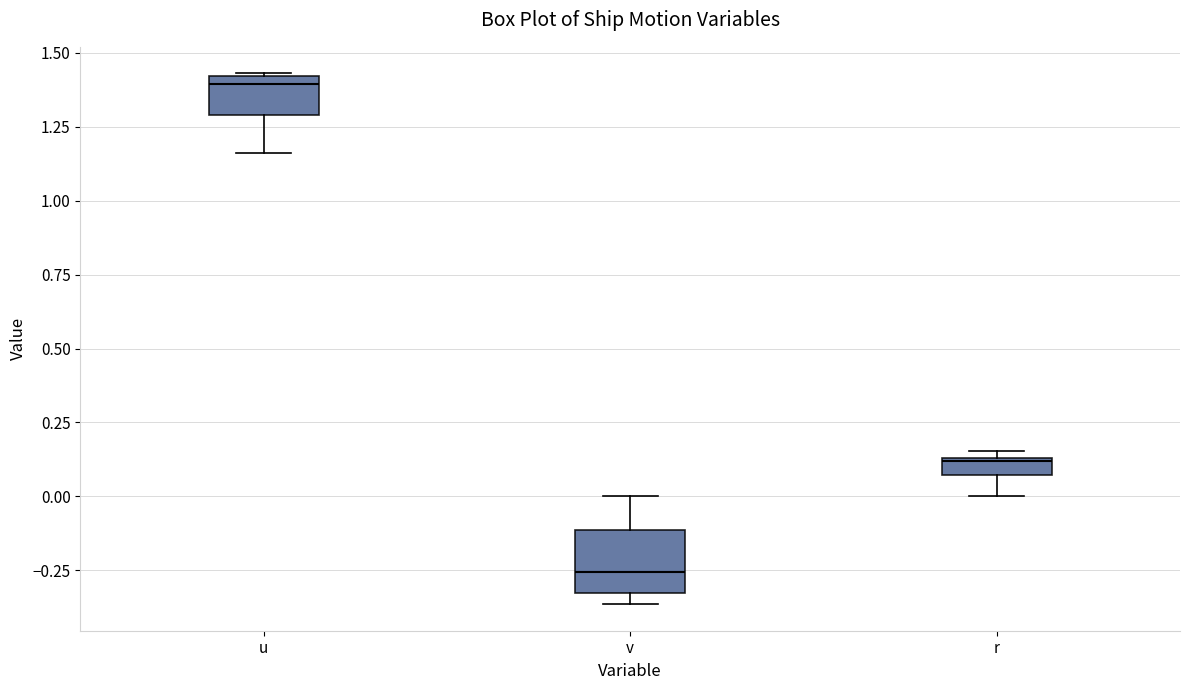

Comparing the boxes themselves (not the whiskers), which one is the tallest?

v